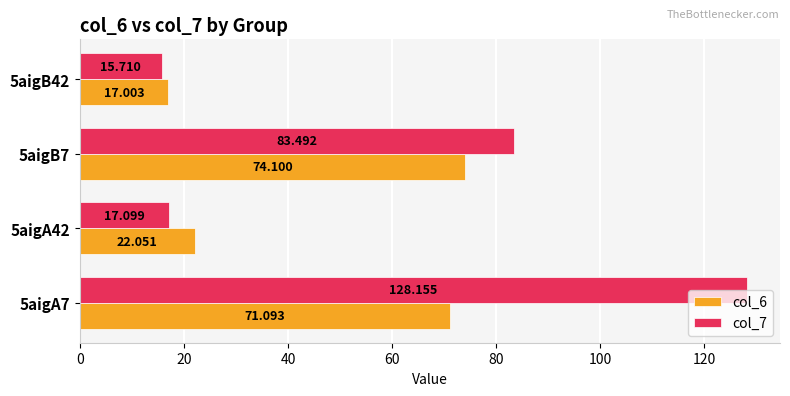

Which series has the largest range (max minus min)?

col_7